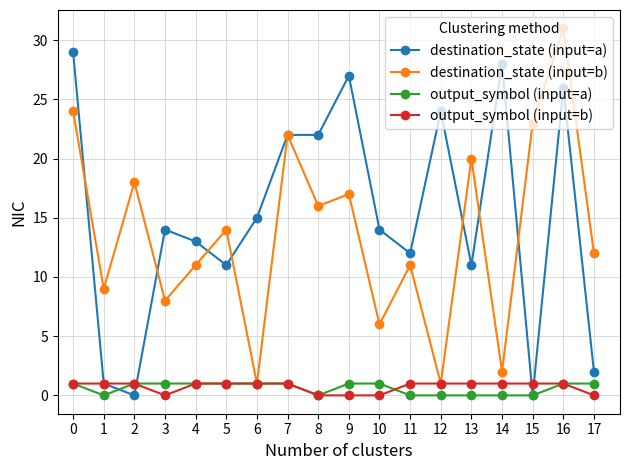

What is the difference between the highest and lowest values at 12?

24